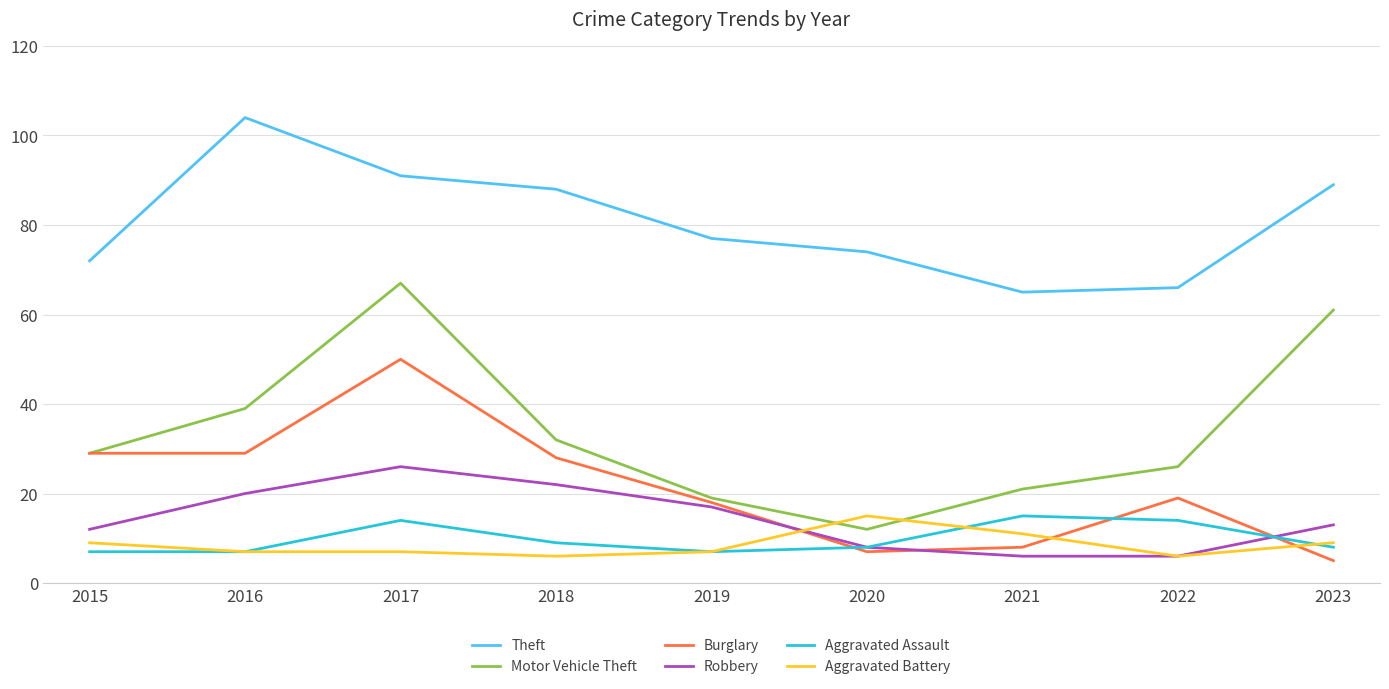

Which series changed the most between 2018 and 2019?

Motor Vehicle Theft